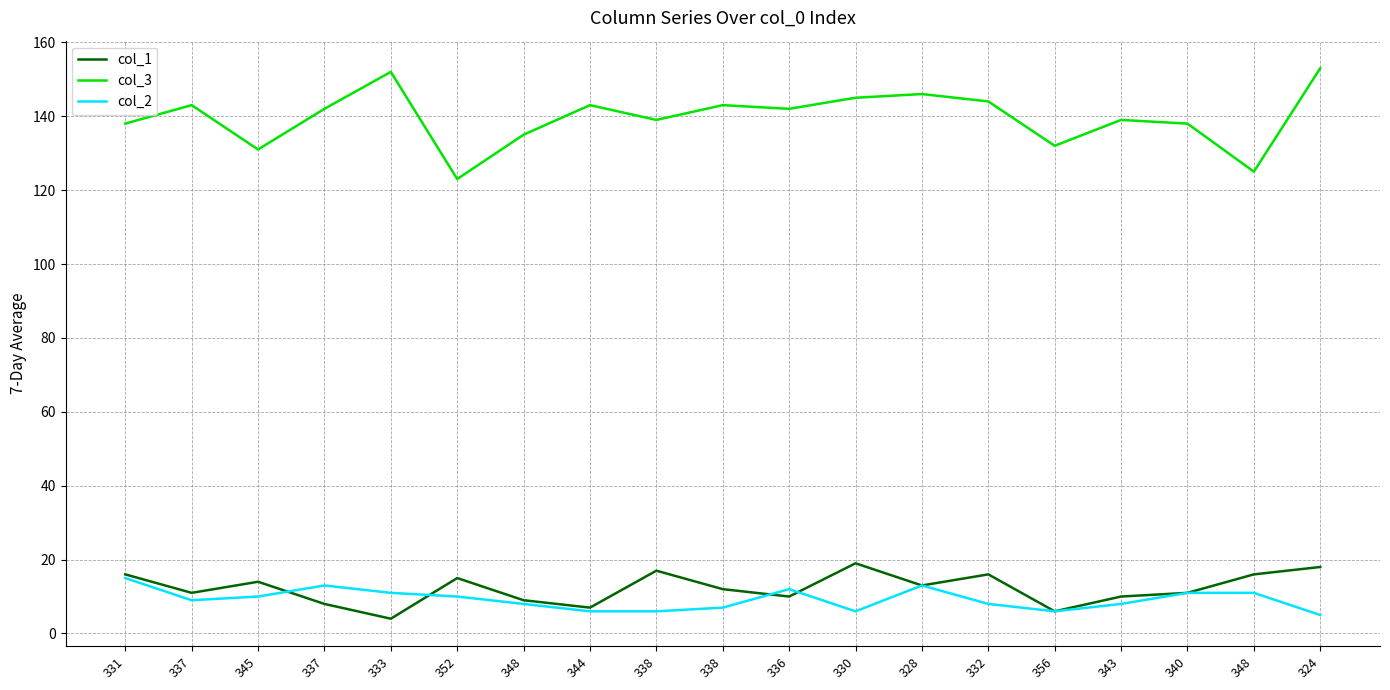

Between 338 and 336, which series saw the biggest shift?

col_1